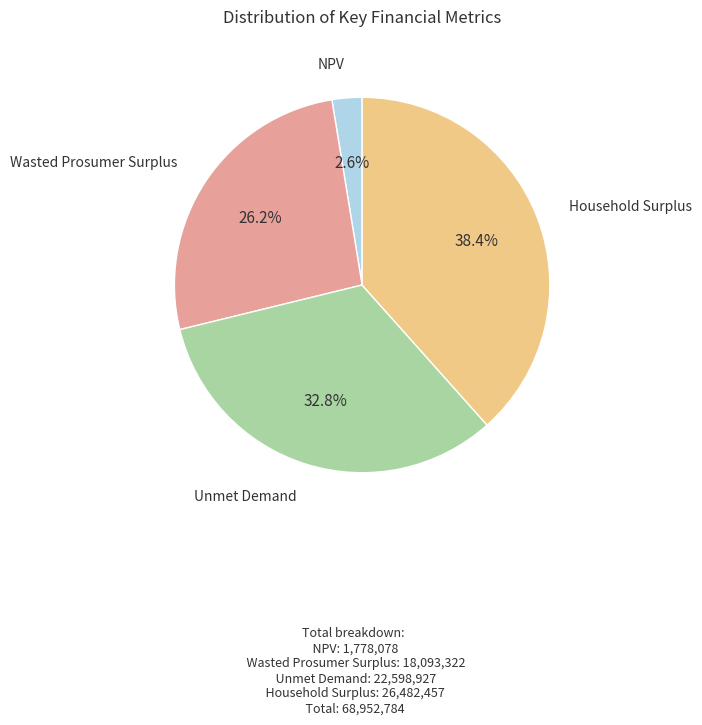

Does any single category account for the majority?

No